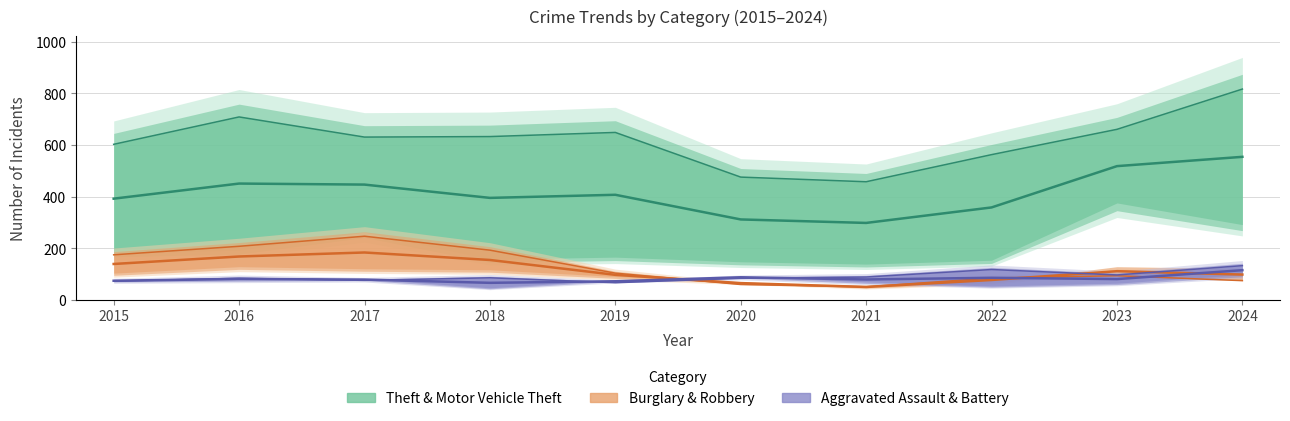

Rank the categories by Aggravated Battery value from highest to lowest.

2024, 2022, 2023, 2021, 2018, 2016, 2020, 2017, 2015, 2019